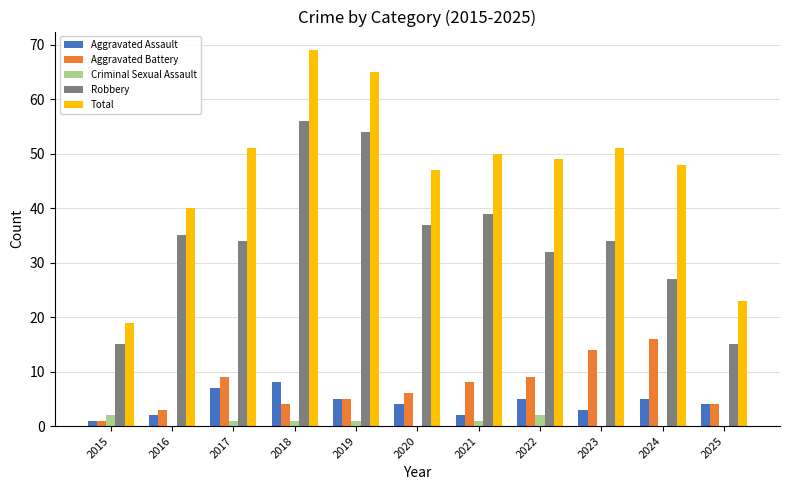

The value of Criminal Sexual Assault at 2024 is 0. True or false?

True